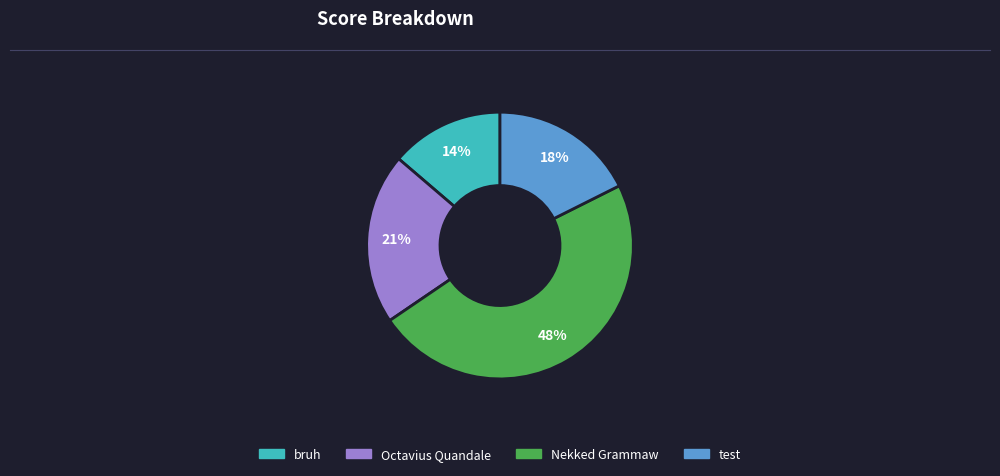

To the nearest percent, what percentage of the pie is Octavius Quandale?

21%